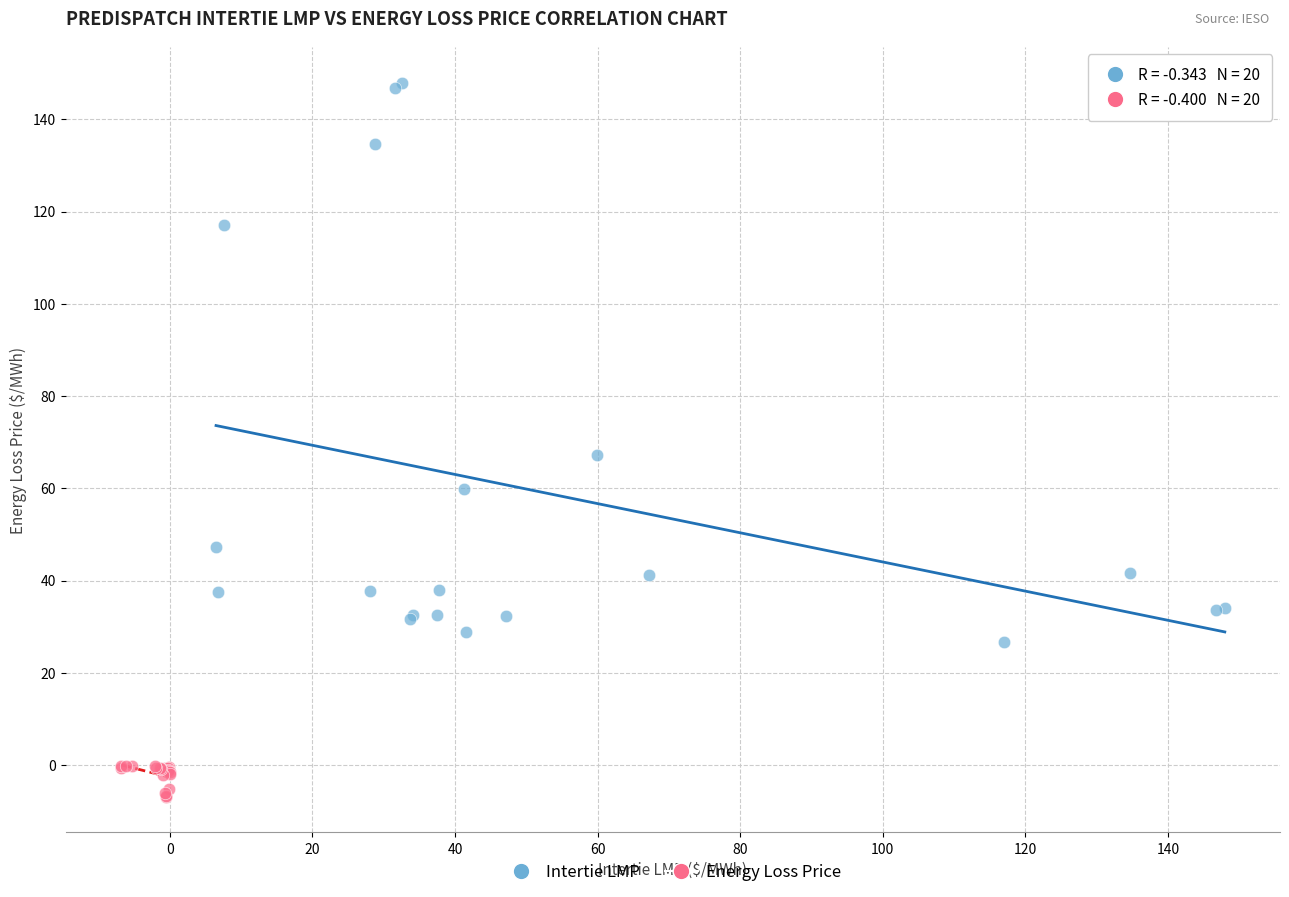

Which series has the widest spread of Y values?

Intertie LMP